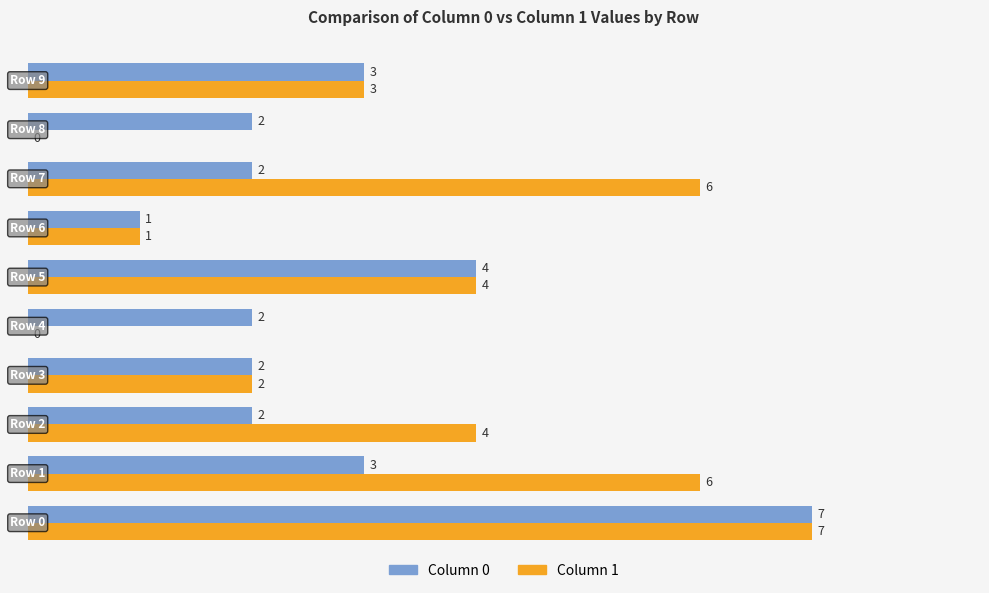

Which series has the largest total across all categories?

Column 1